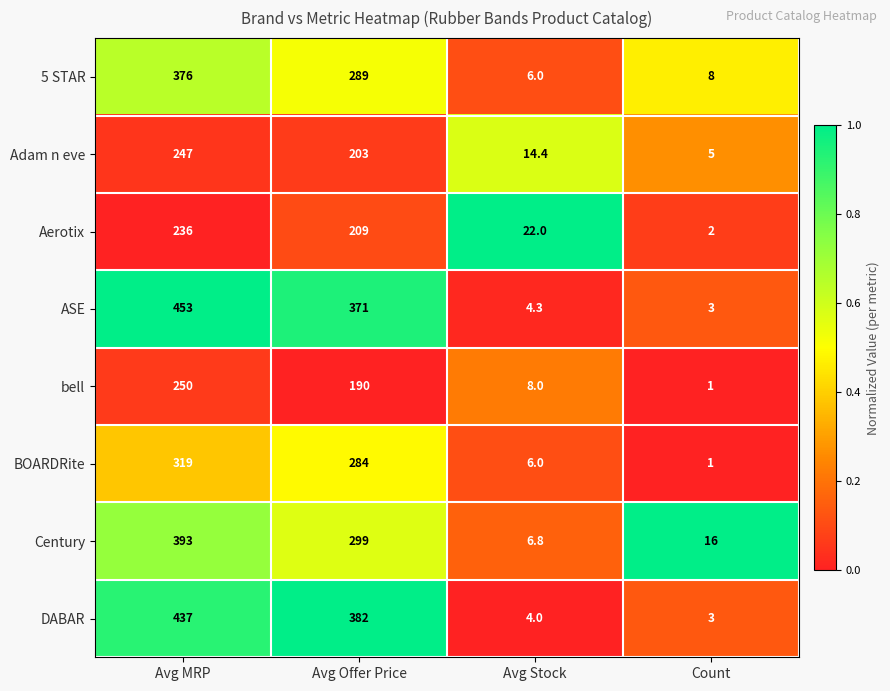

Which series has the largest total across all categories?

ASE